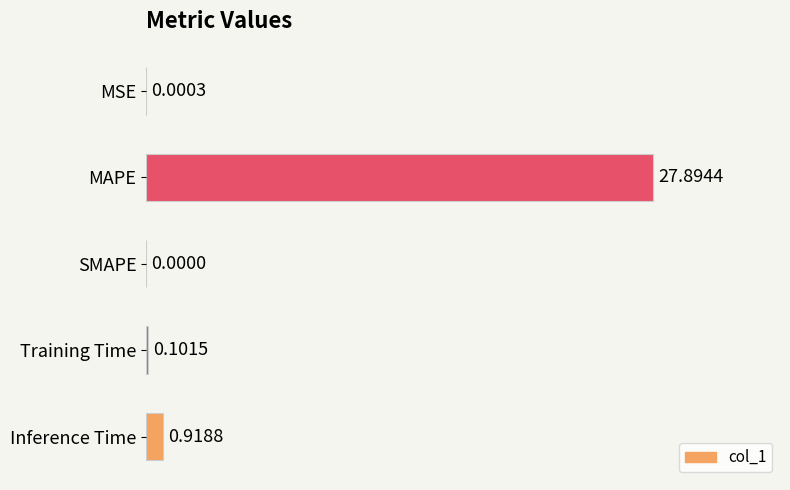

How many positive values are there?

4